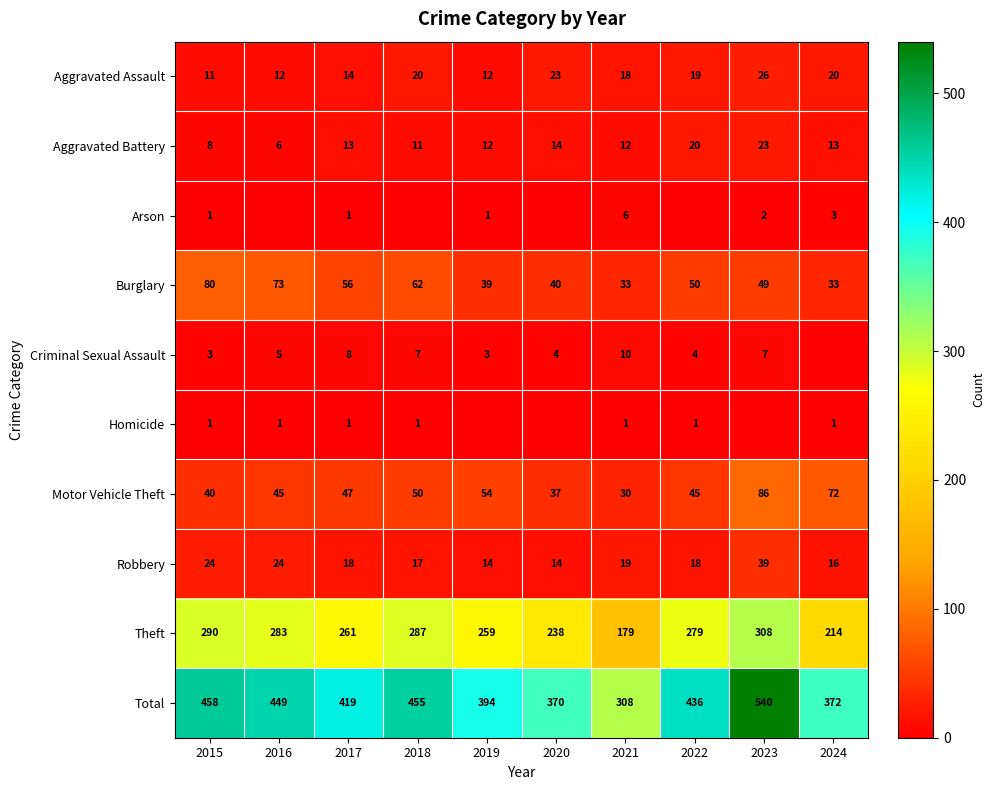

Is the value of Homicide at 2016 greater than the value of Arson at 2021?

No